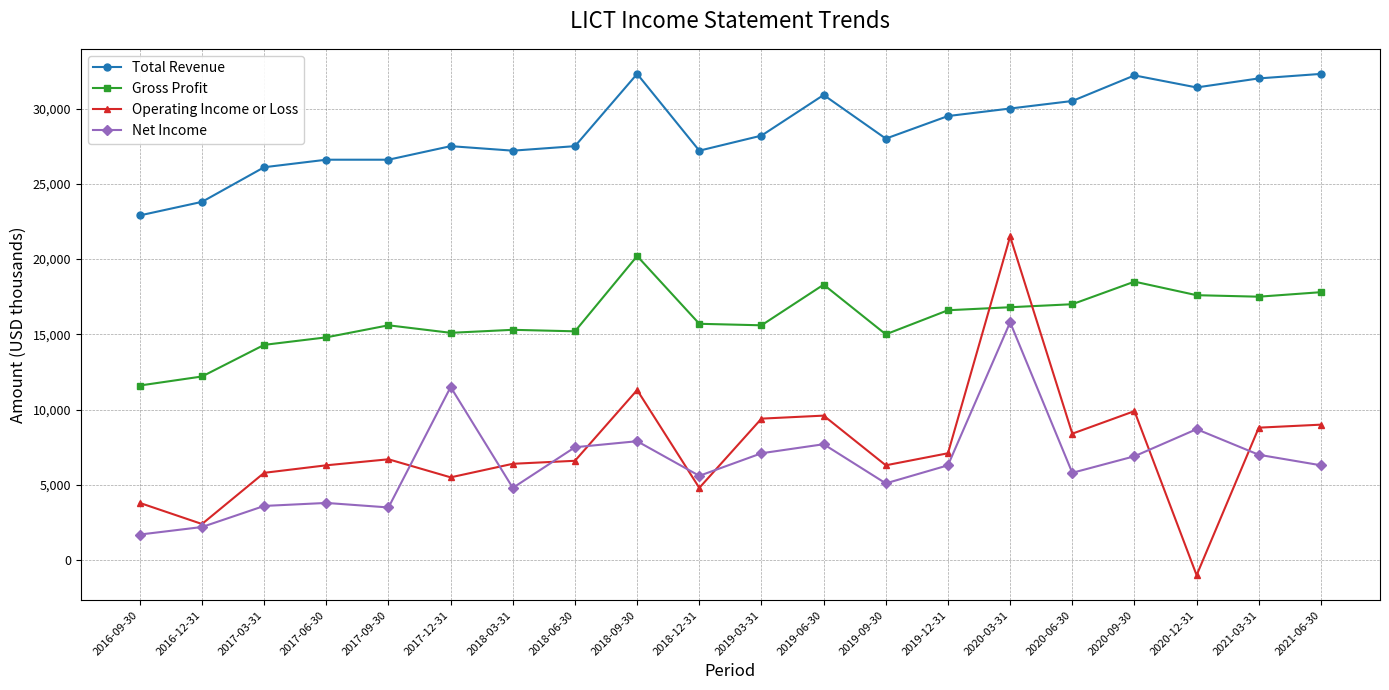

True or false: Net Income has more than 0 points higher than both neighbors.

True